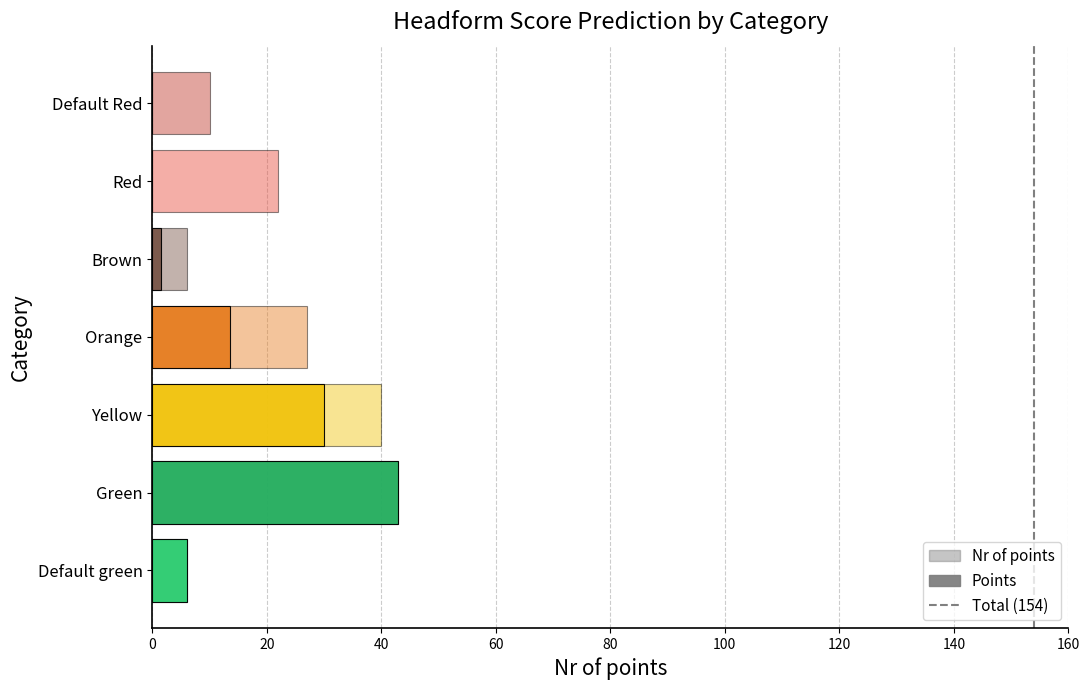

What are all the series names shown in the legend?

Nr of points, Points